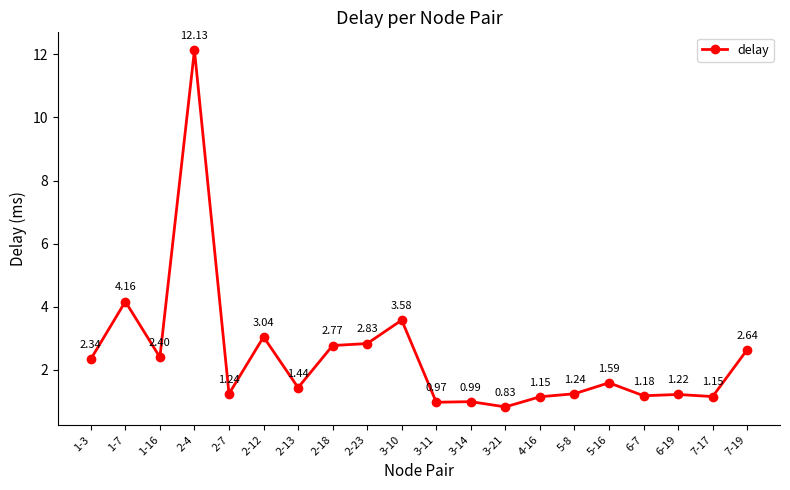

Where is the first local minimum?

1-16